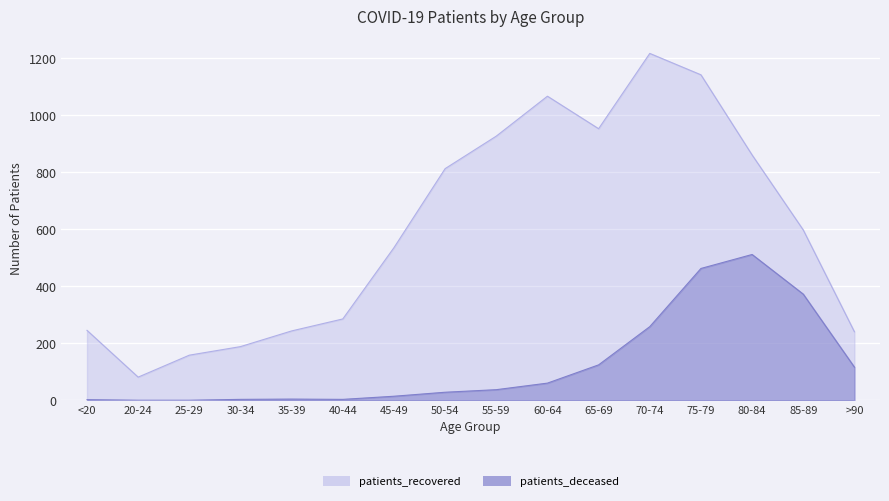

Where is the first local maximum for patients_recovered?

60-64